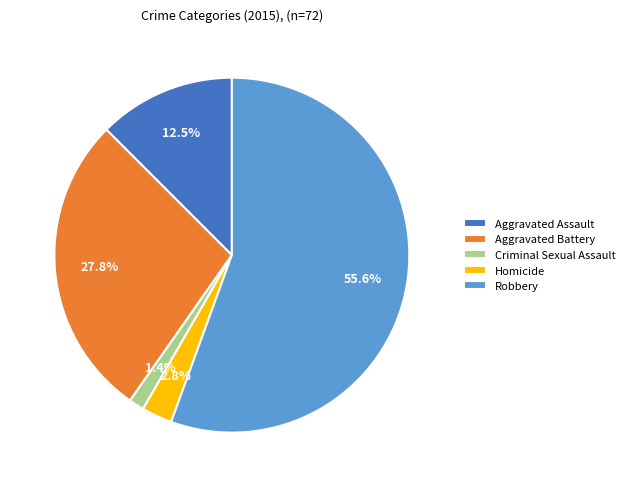

Between Robbery and Aggravated Assault, which is larger?

Robbery